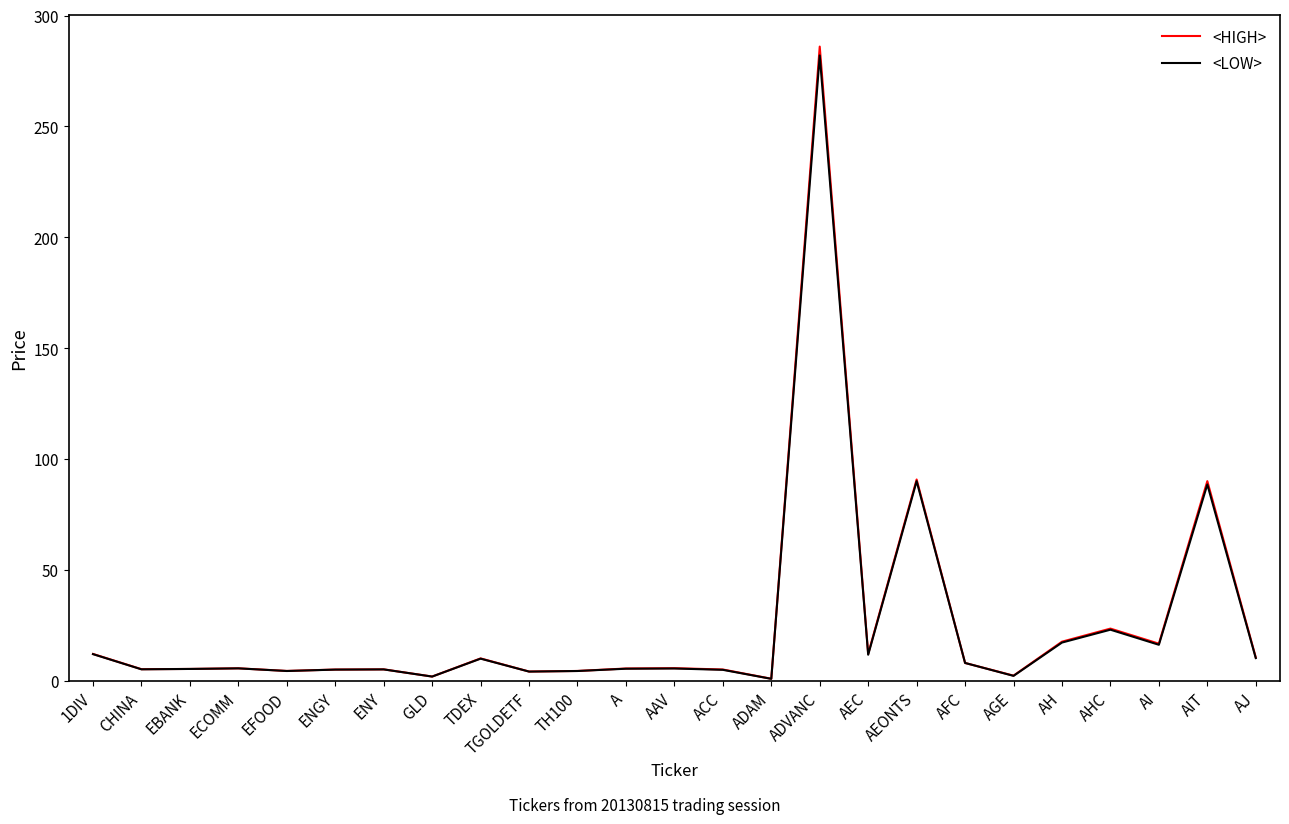

At which category is the sum across all series the highest?

ADVANC